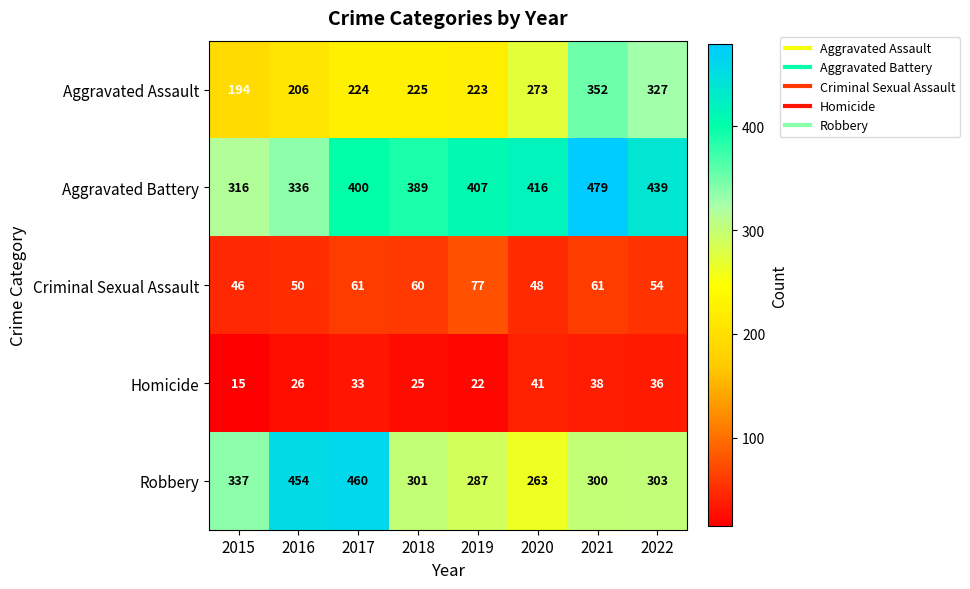

At how many categories does at least one series exceed 197?

8